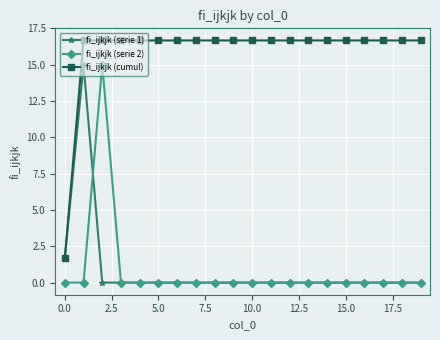

What is the value of the fi_ijkjk (cumul) point at the 10th from the left?

16.7